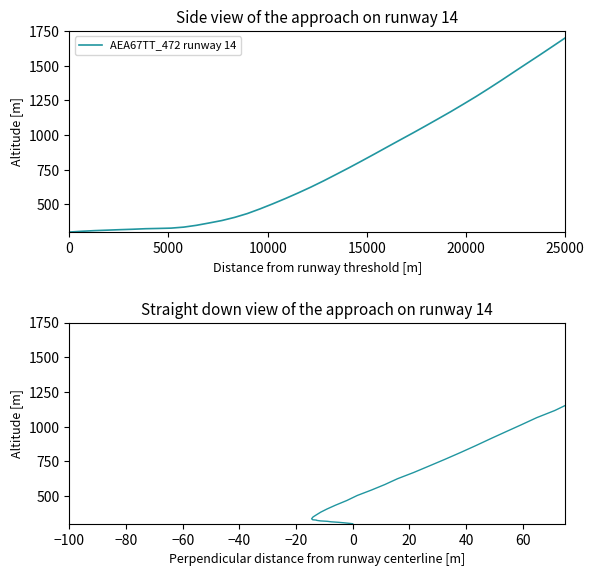

Reading right to left, transcribe all the data shown in this chart.

1700.0	1638.3	1576.9	1516.8	1456.2	1395.2	1335.8	1277.9	1222.7	1168.3	1116.2	1064.4	1013.4	963.6	913.4	862.8	812.9	763.9	716.3	669.2	624.3	582.1	541.9	503.6	467.1	433.4	405.8	383.2	365.6	348.7	335.7	328.4	326.1	324.2	320.3	317.3	313.8	310.4	305.8	300.0